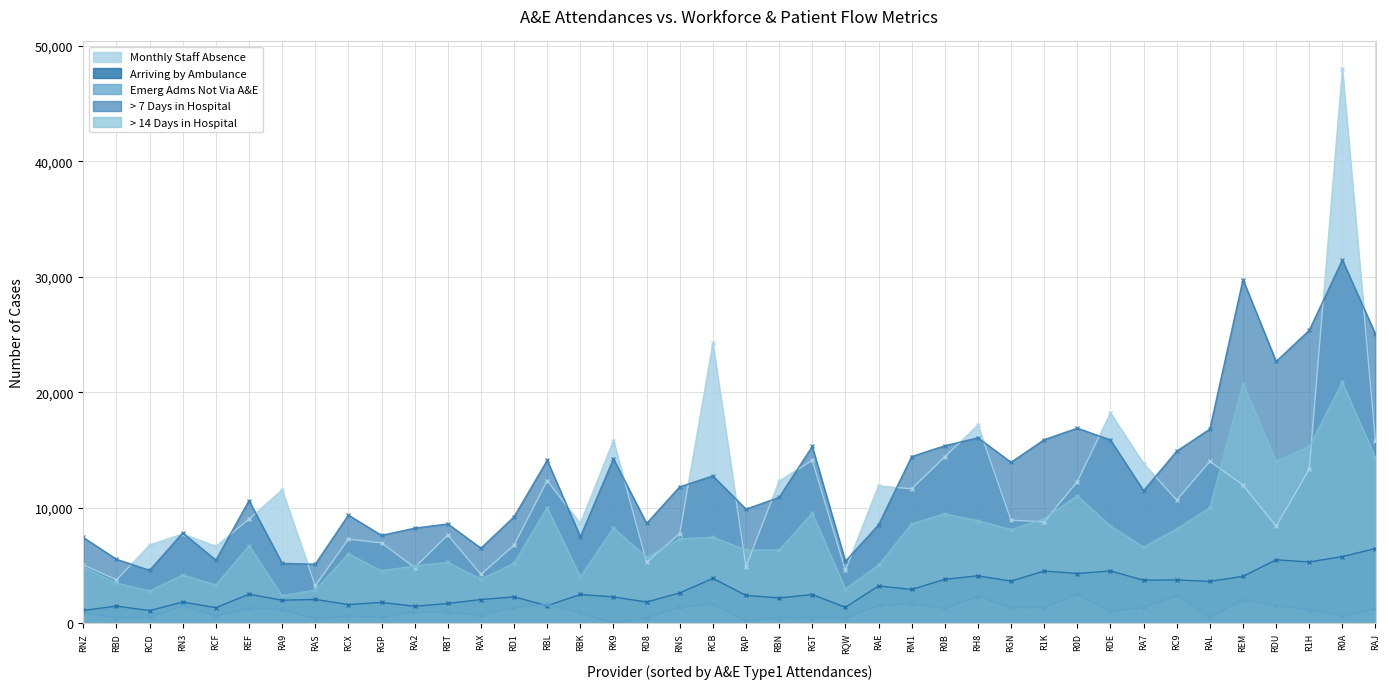

Is the value of Emerg_Adms_Not_Via_AandE at RA9 greater than the value of > 14 days at RBN?

No